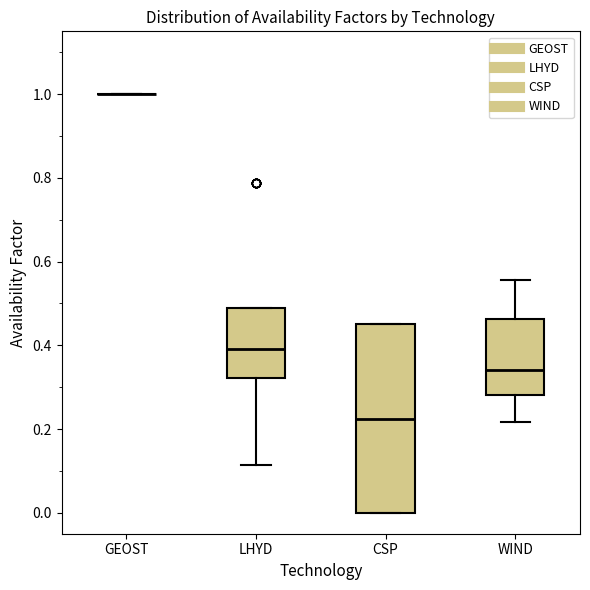

Comparing the boxes themselves (not the whiskers), which one is the tallest?

CSP